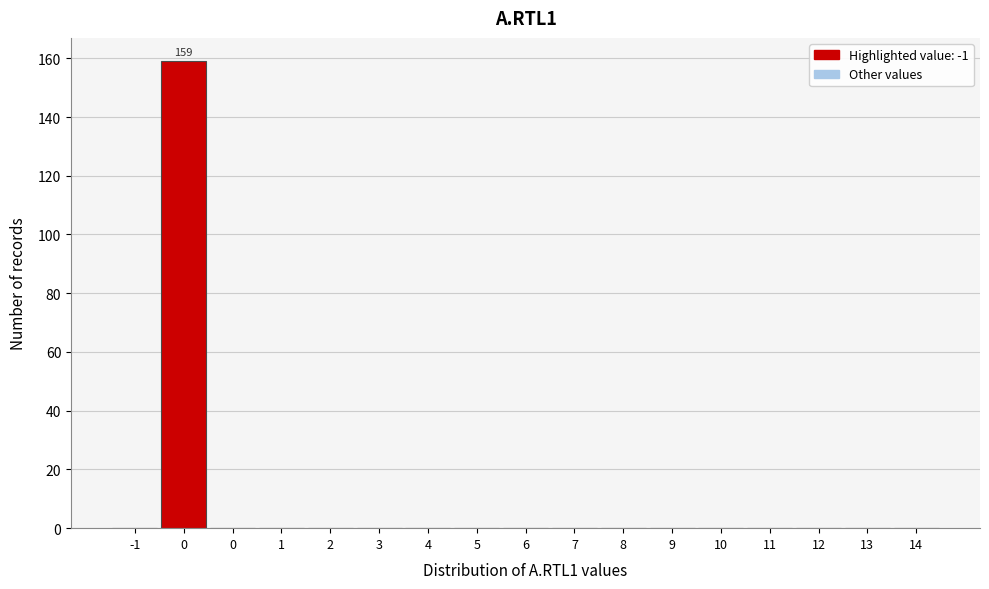

Count the number of data series in this chart.

1